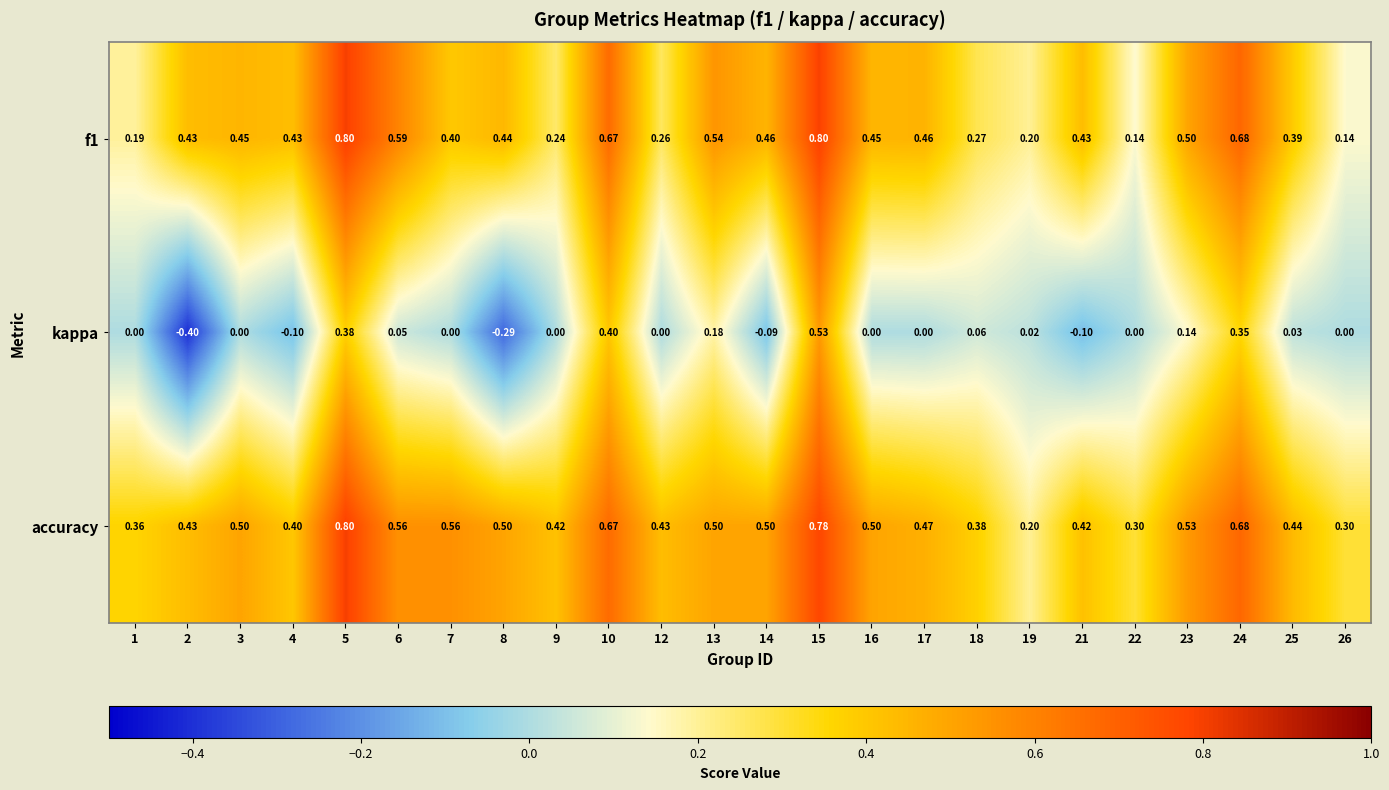

Which series has the largest range (max minus min)?

kappa